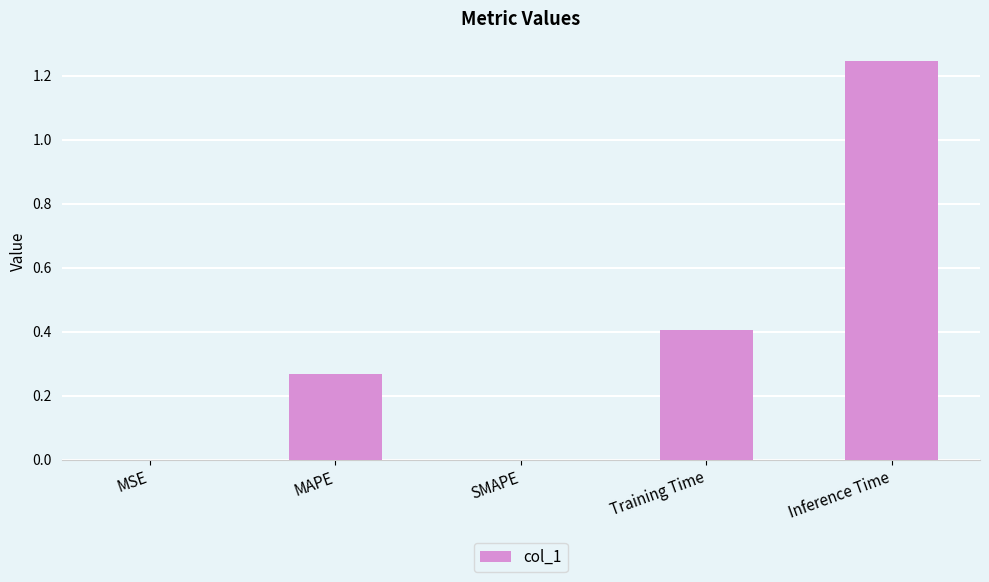

At which category does the chart reach its peak across all series?

Inference Time